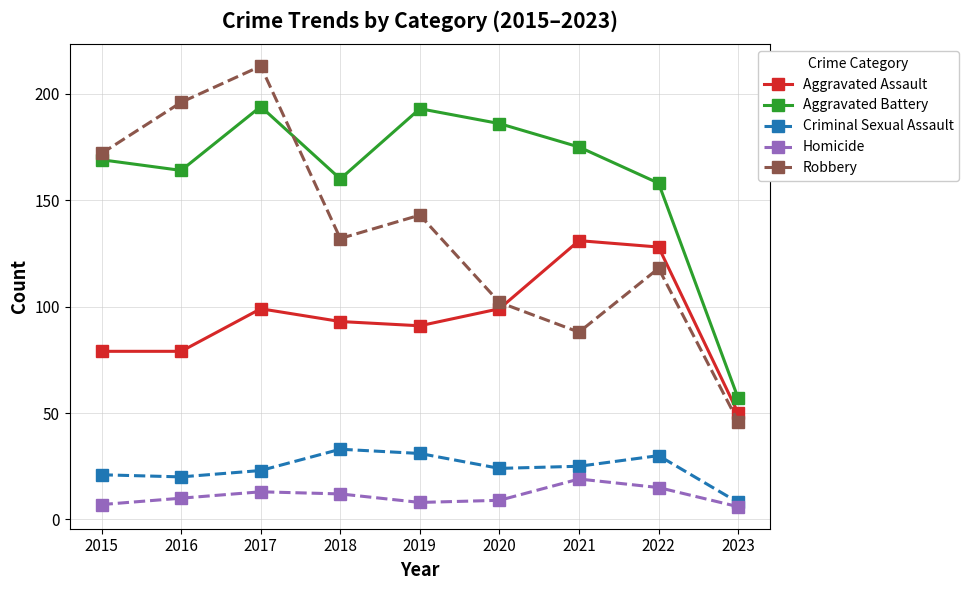

List the series in order of their peak value, highest first.

Robbery, Aggravated Battery, Aggravated Assault, Criminal Sexual Assault, Homicide